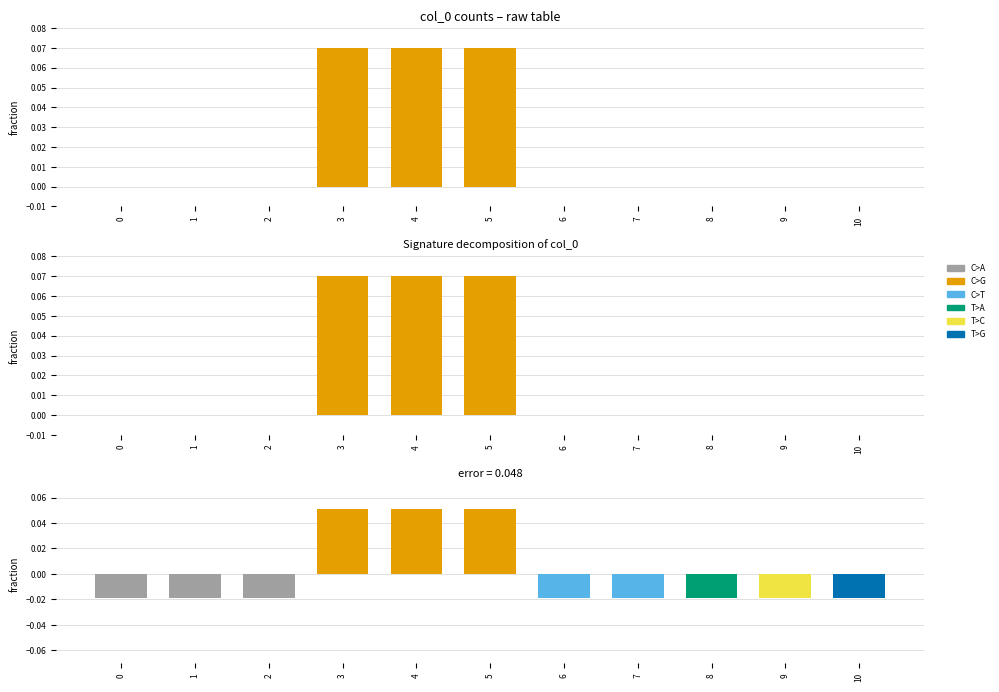

What is the difference between the second highest and second lowest values in the col_0 series?

0.1